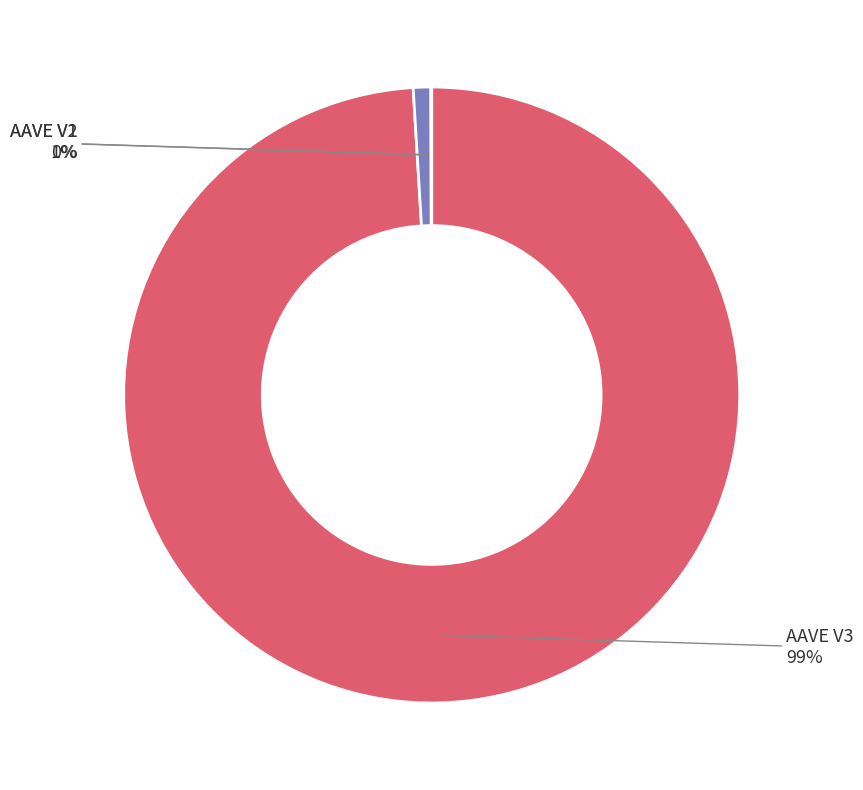

The AAVE V2 slice represents 1% of the pie. True or false?

True